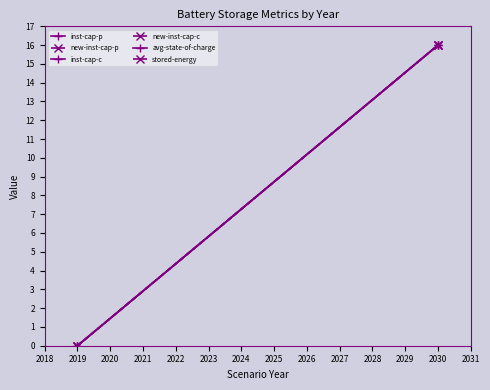

Rank the series by their maximum value, from highest to lowest.

inst-cap-p, new-inst-cap-p, inst-cap-c, new-inst-cap-c, avg-state-of-charge, stored-energy